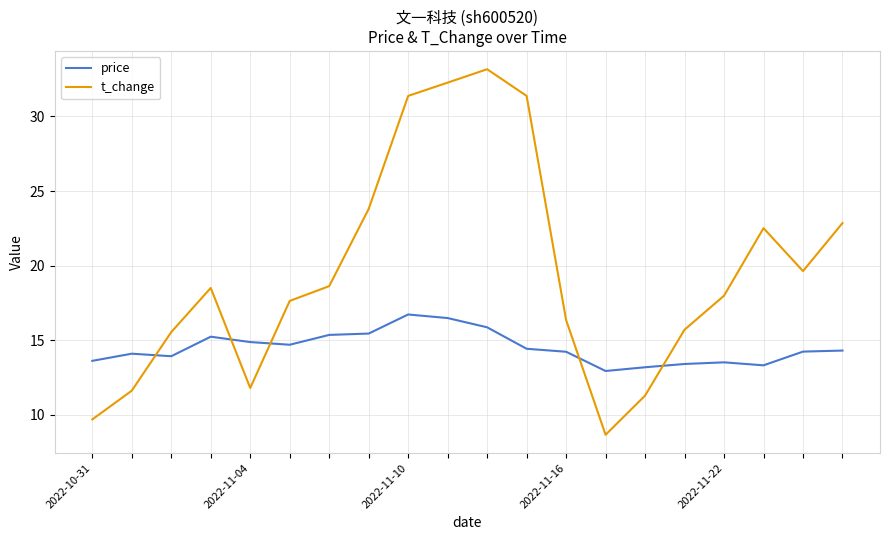

Which series has the largest total across all categories?

t_change